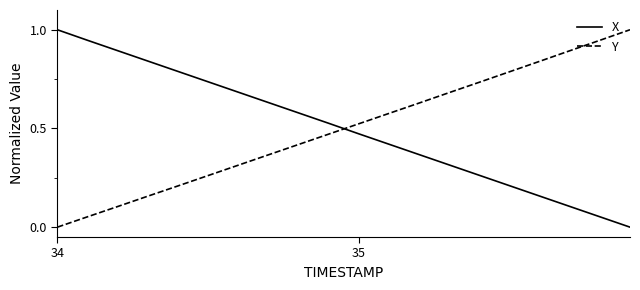

What is the difference between the maximum and minimum values in the X series?

1.0